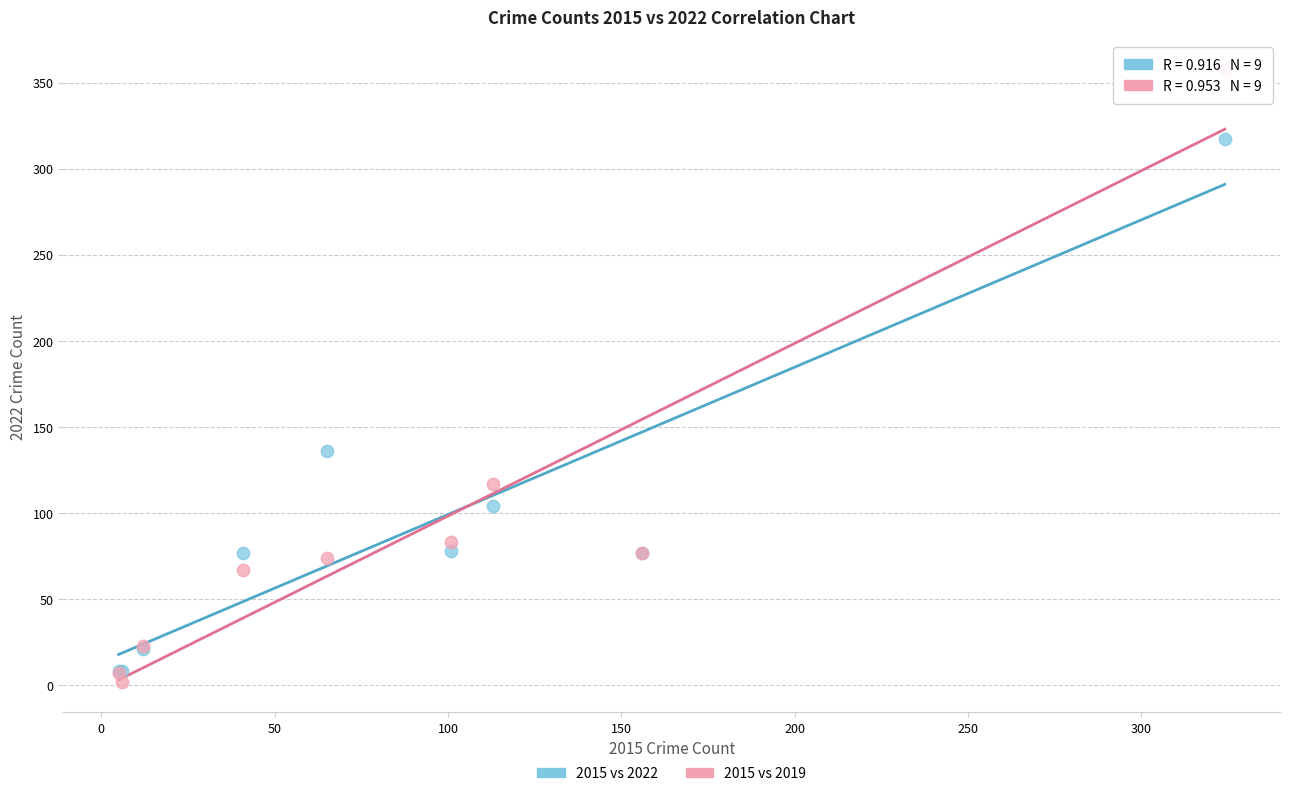

In the 2015 vs 2019 series, what Y value is closest to 179?

117